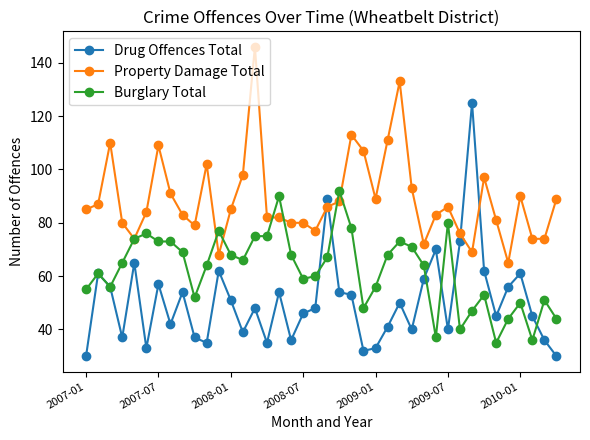

What is the smallest value displayed?

30